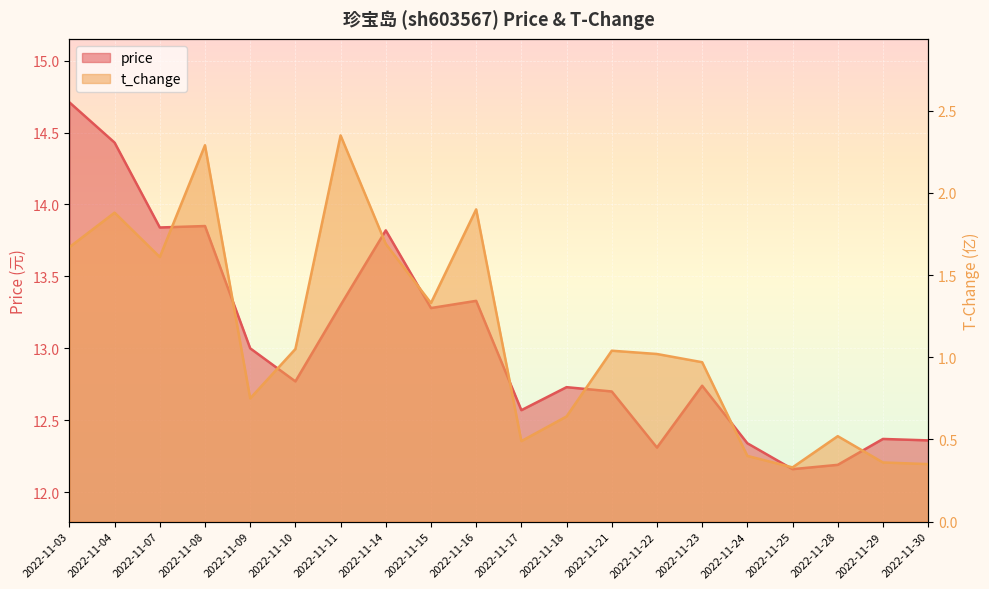

True or false: price and t_change intersect in this chart.

False